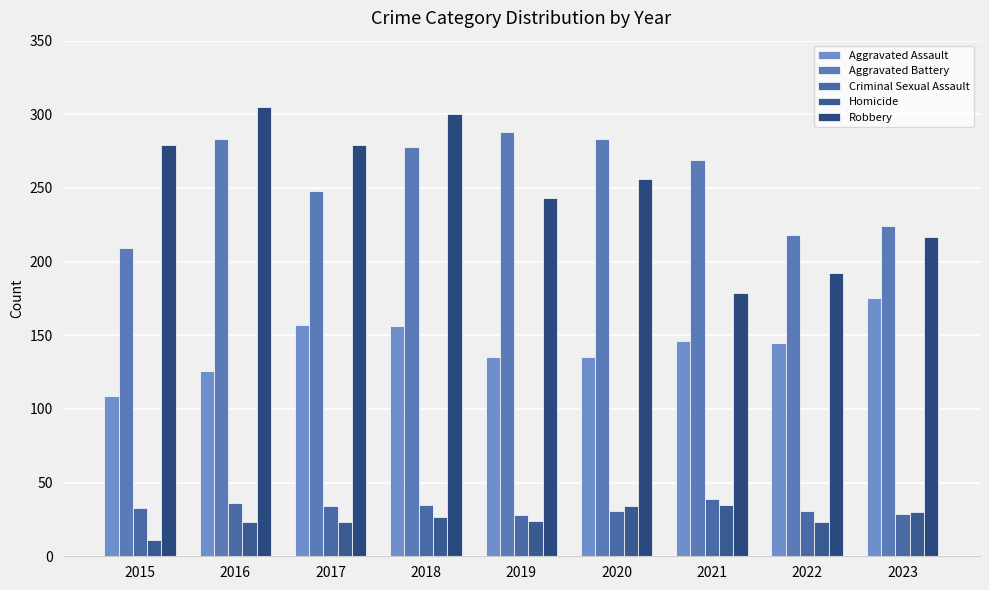

The Aggravated Assault series shows 100 at 2023. True or false?

False